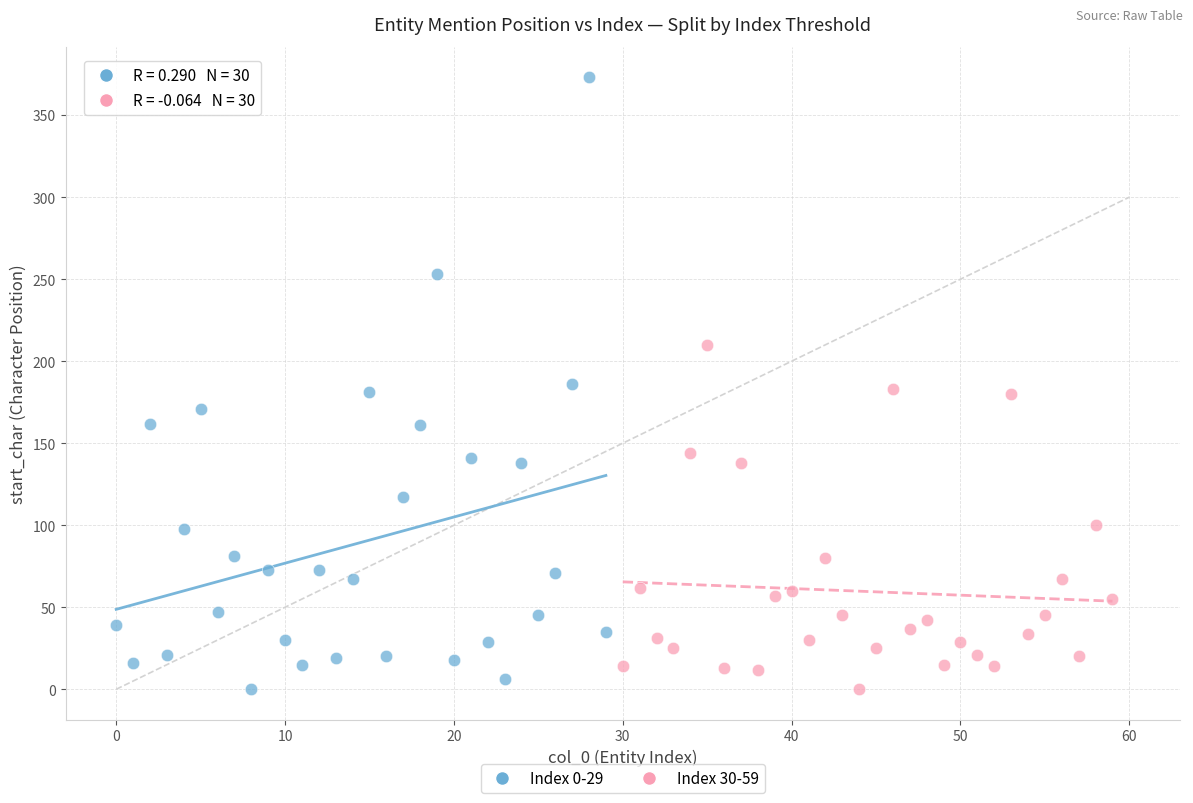

Which series has the widest spread of Y values?

Index 0-29